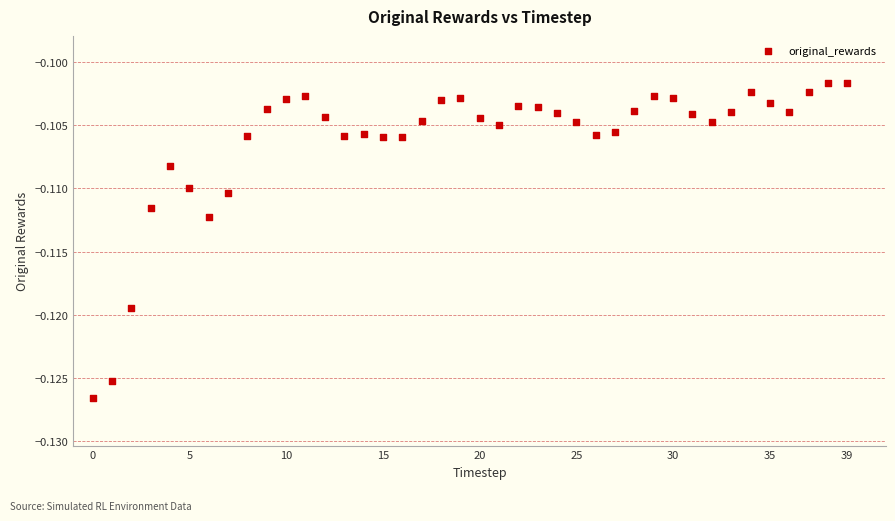

How many data points are displayed?

40